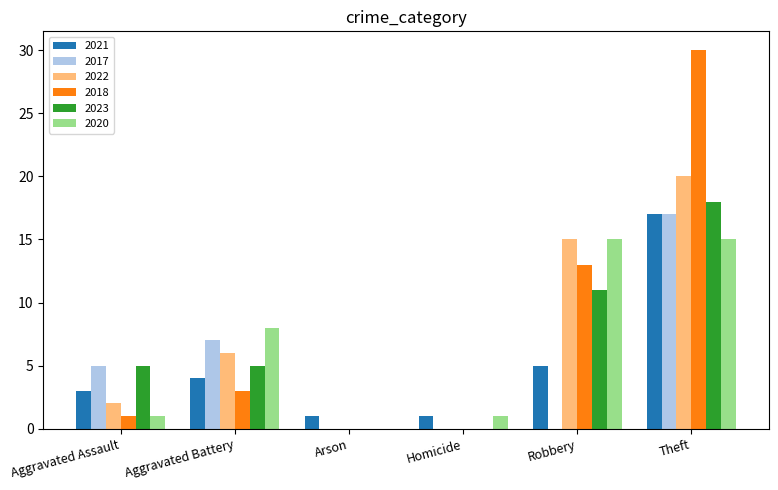

How many series are shown in this chart?

6